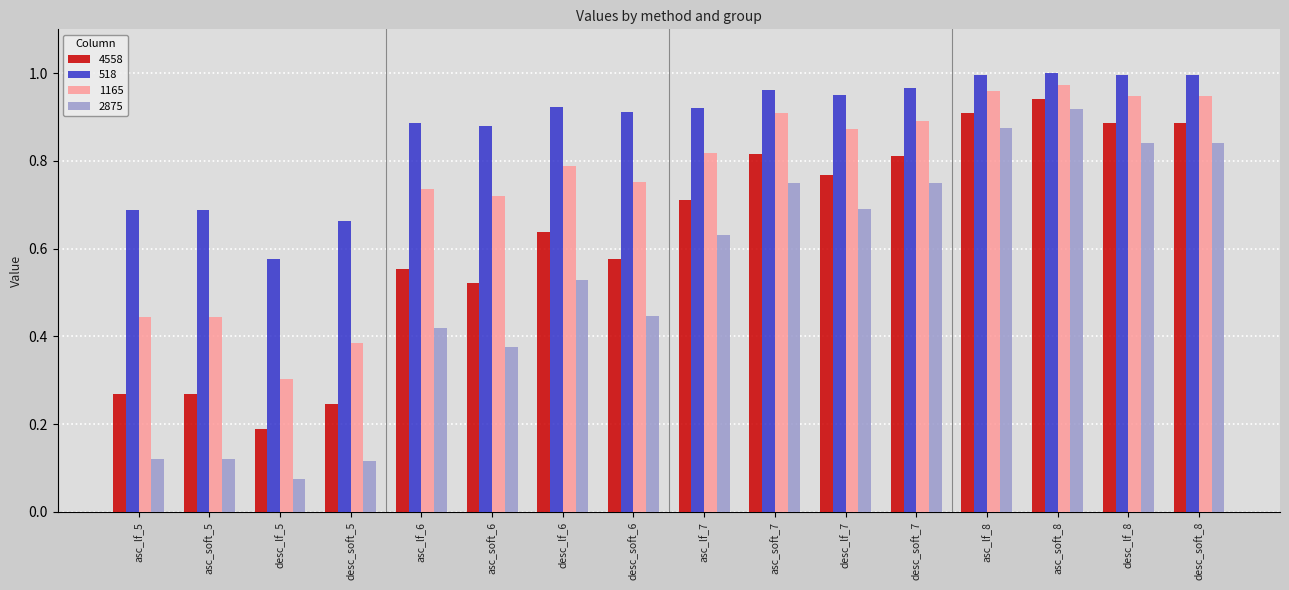

At which category is the sum across all series the highest?

asc_soft_8